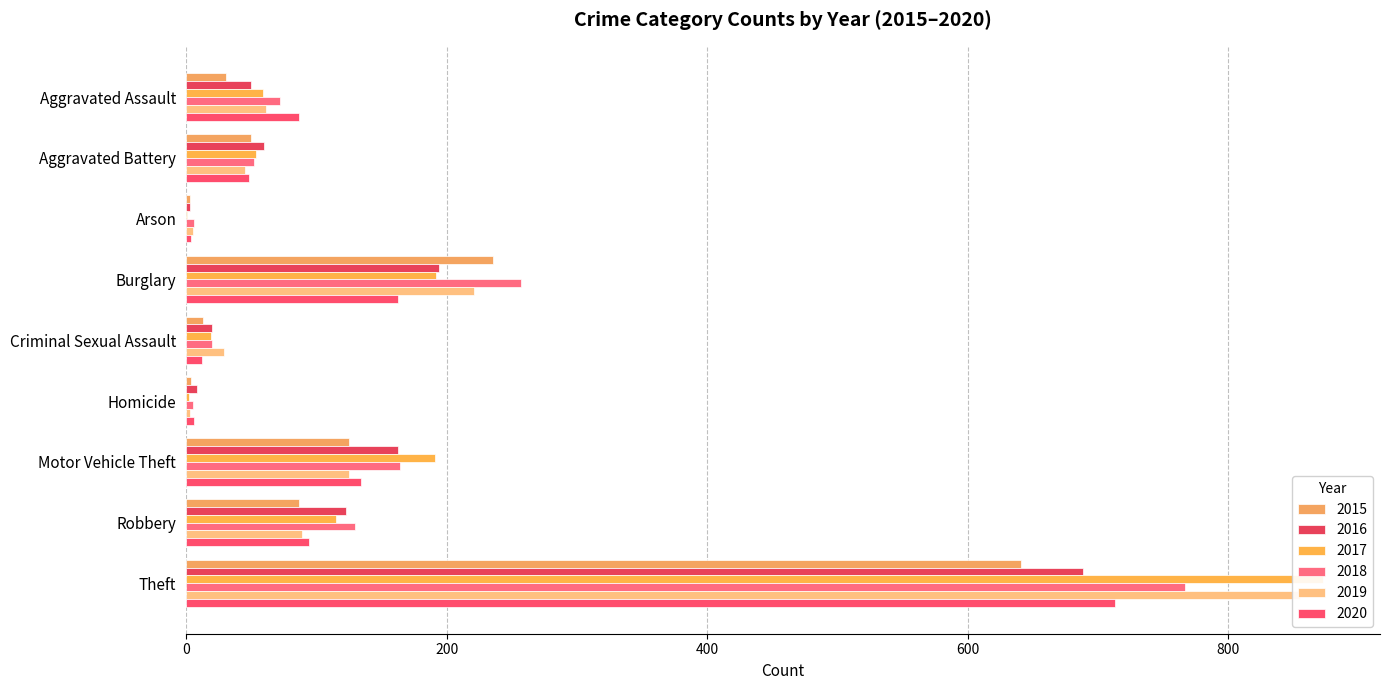

What is the highest value of the 2017 series?

873